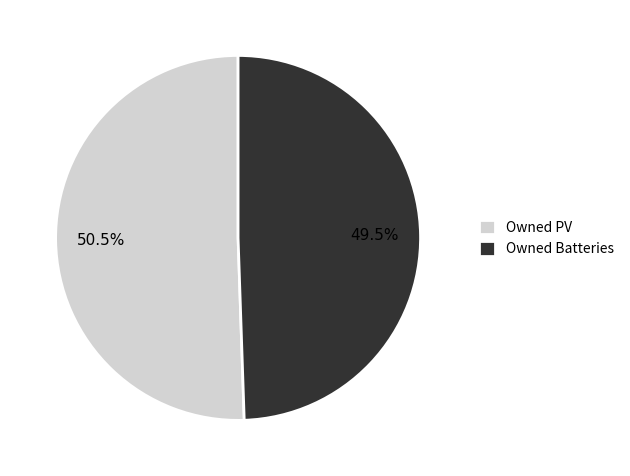

How many slices are in this pie chart?

2